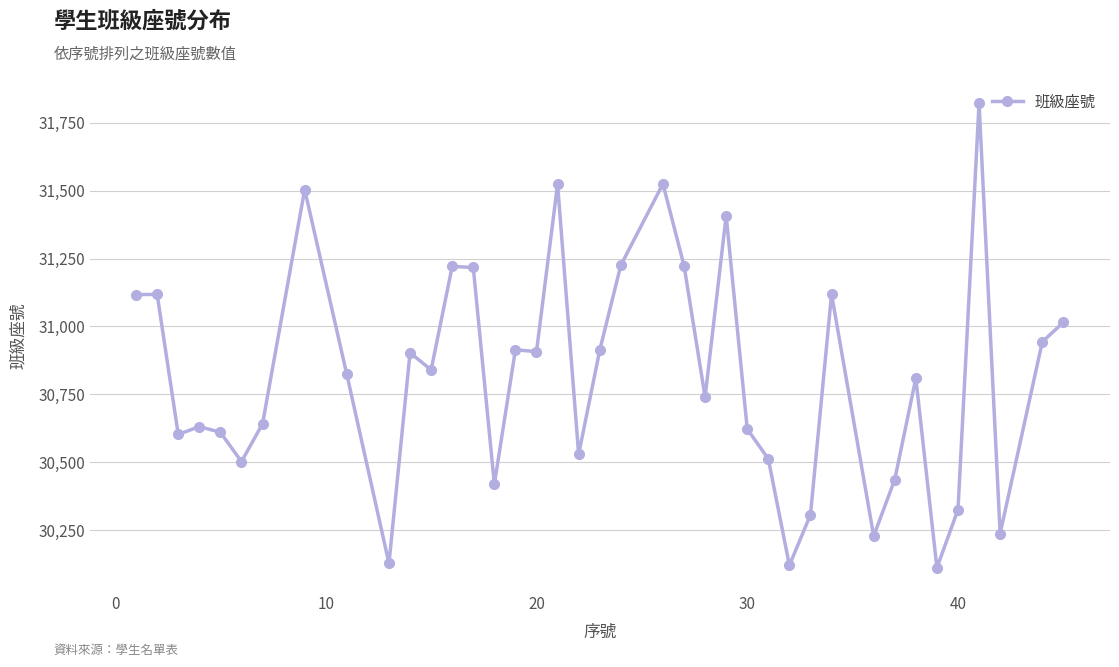

What is the maximum value shown in the chart?

31822